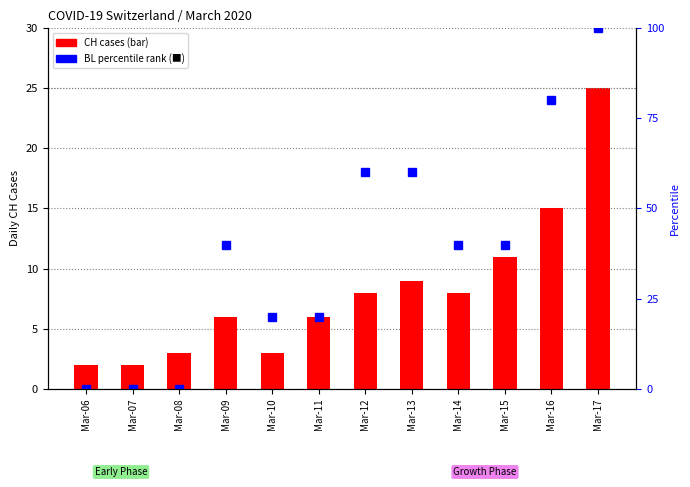

At which category is the sum across all series the highest?

Mar-17